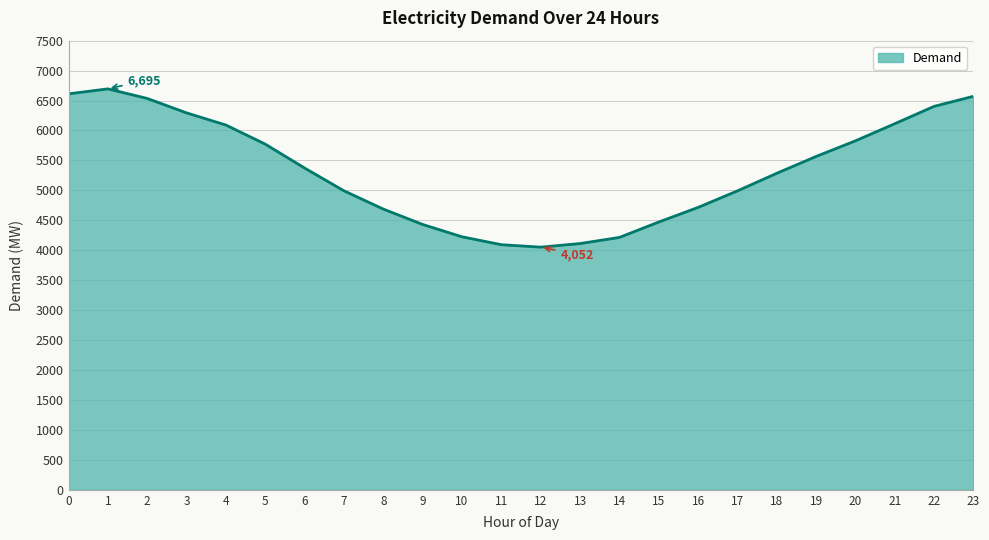

What is the difference between the values at 8 and 20?

1139